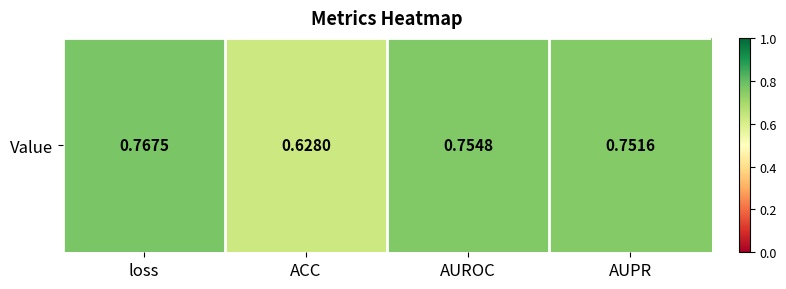

Rank the categories by value from lowest to highest.

ACC, AUPR, AUROC, loss